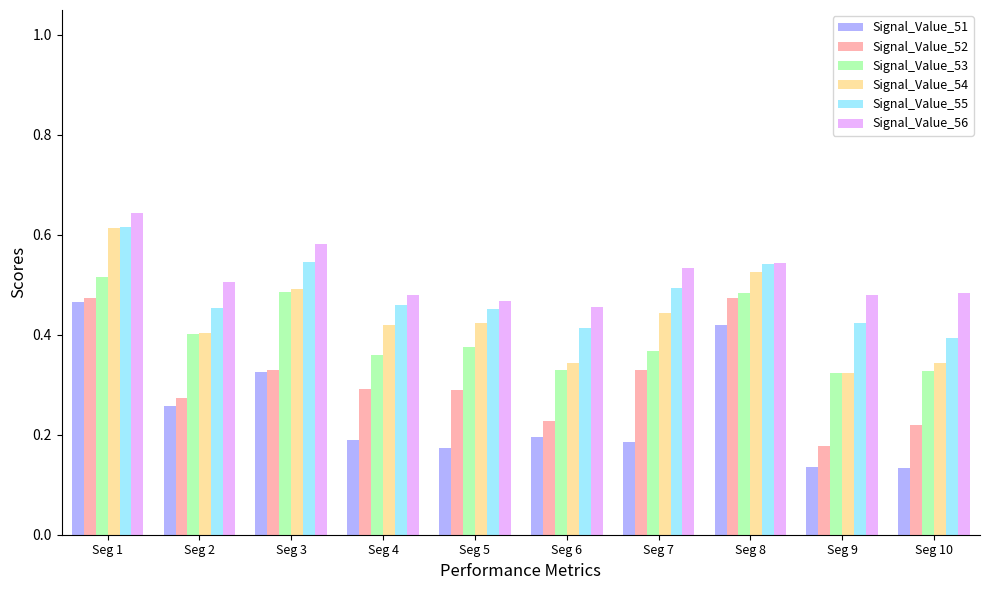

The value of Signal_Value_51 at Seg 6 is 0.3. True or false?

False